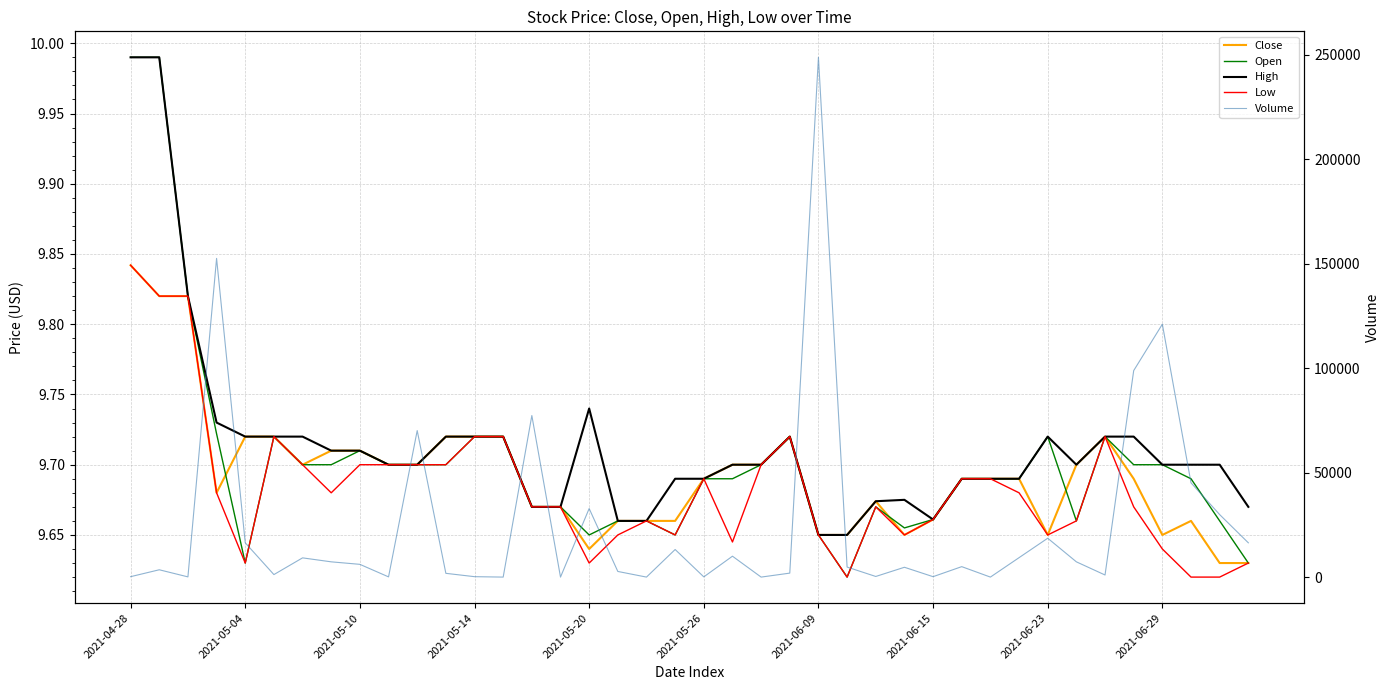

What is the sum of all Low values?

387.3